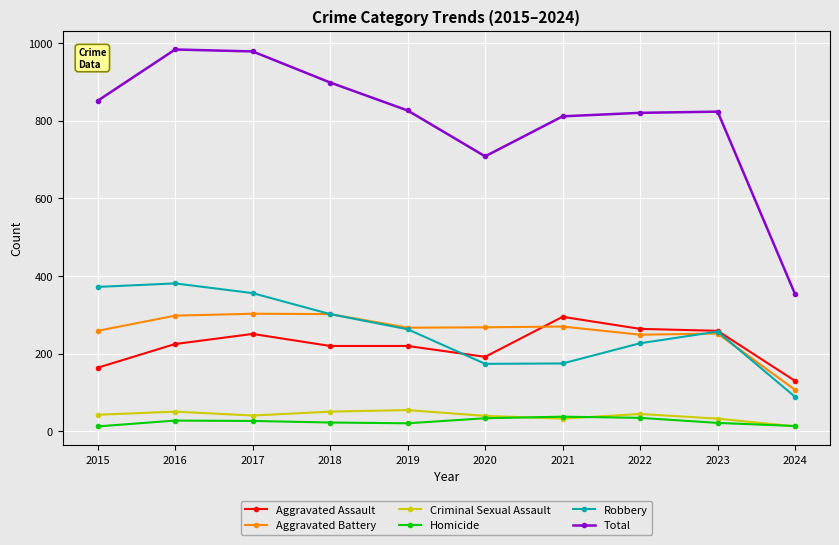

True or false: Criminal Sexual Assault and Total cross at least once.

False